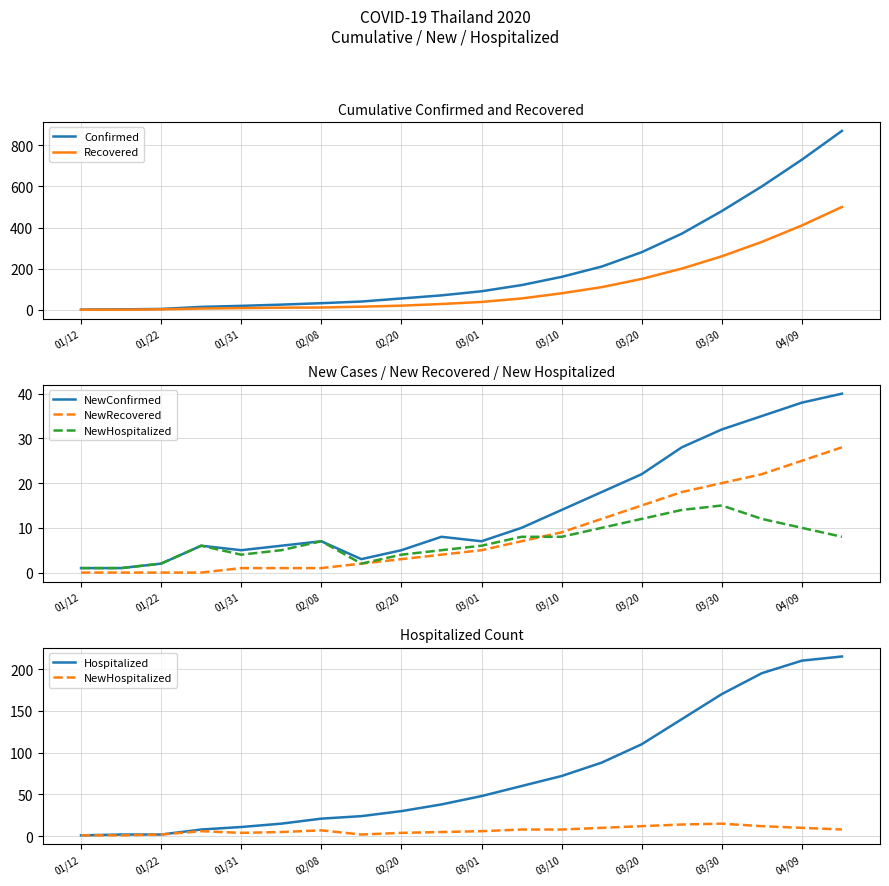

At which label is Recovered closest to 250?

03/30